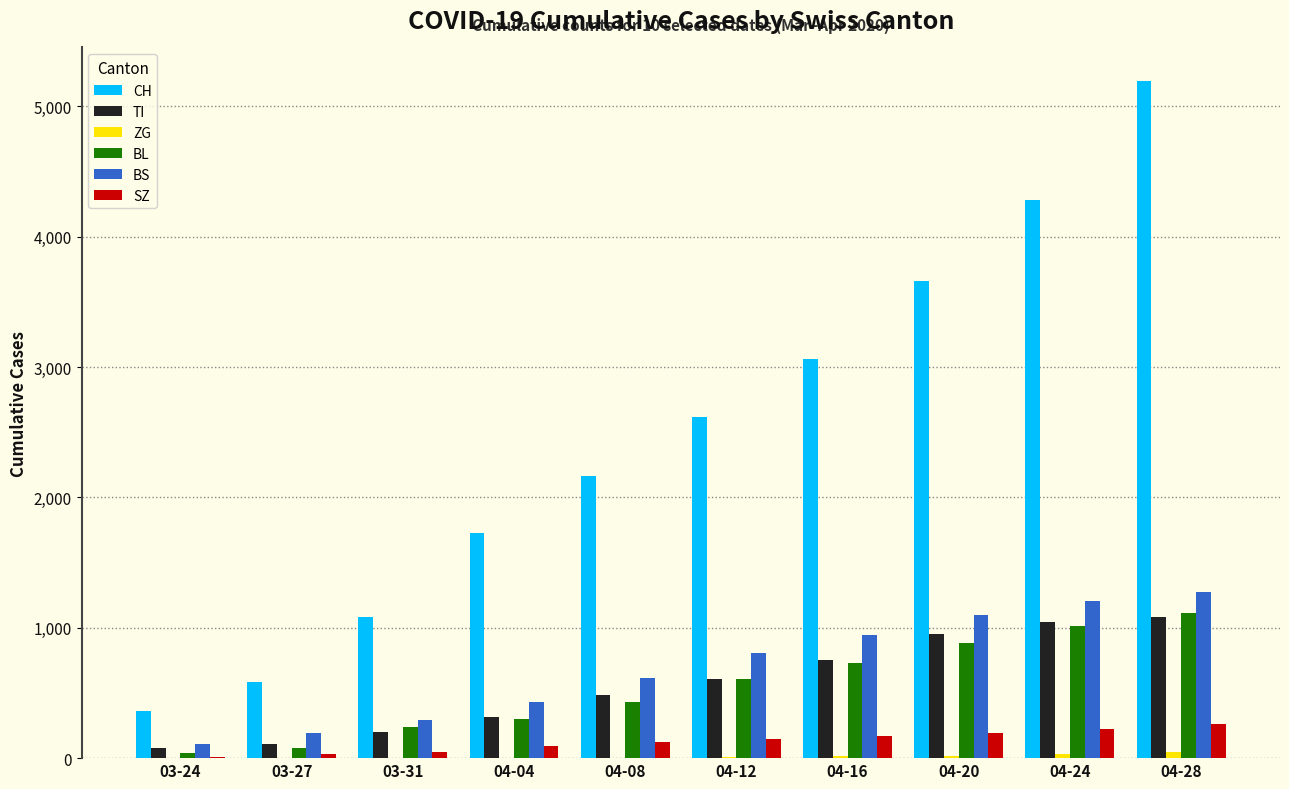

How many categories are shown in the chart?

10